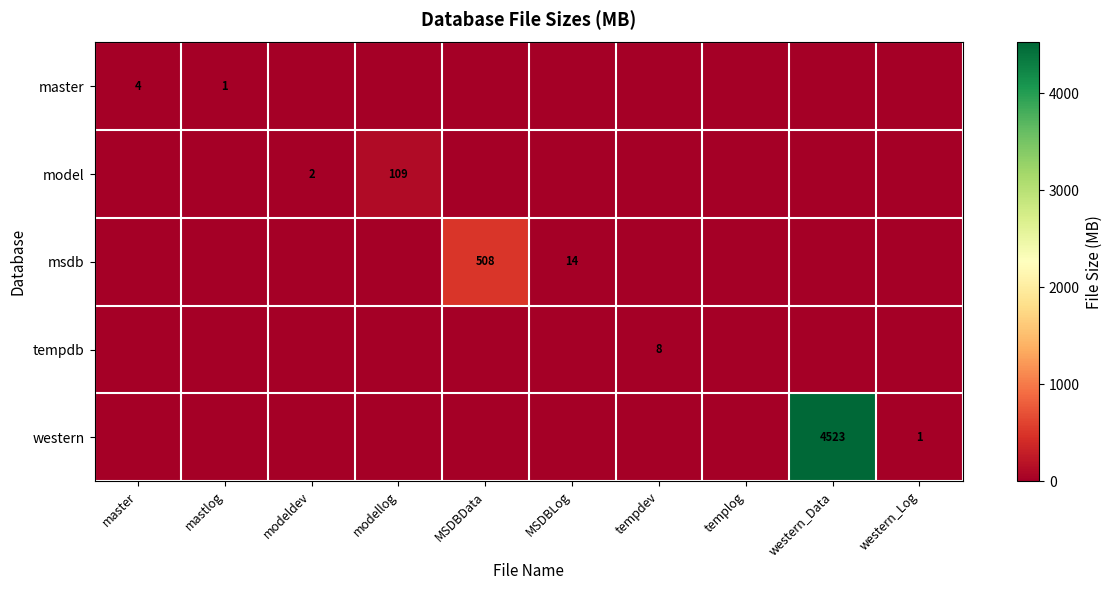

What is the average value of the model series?

11